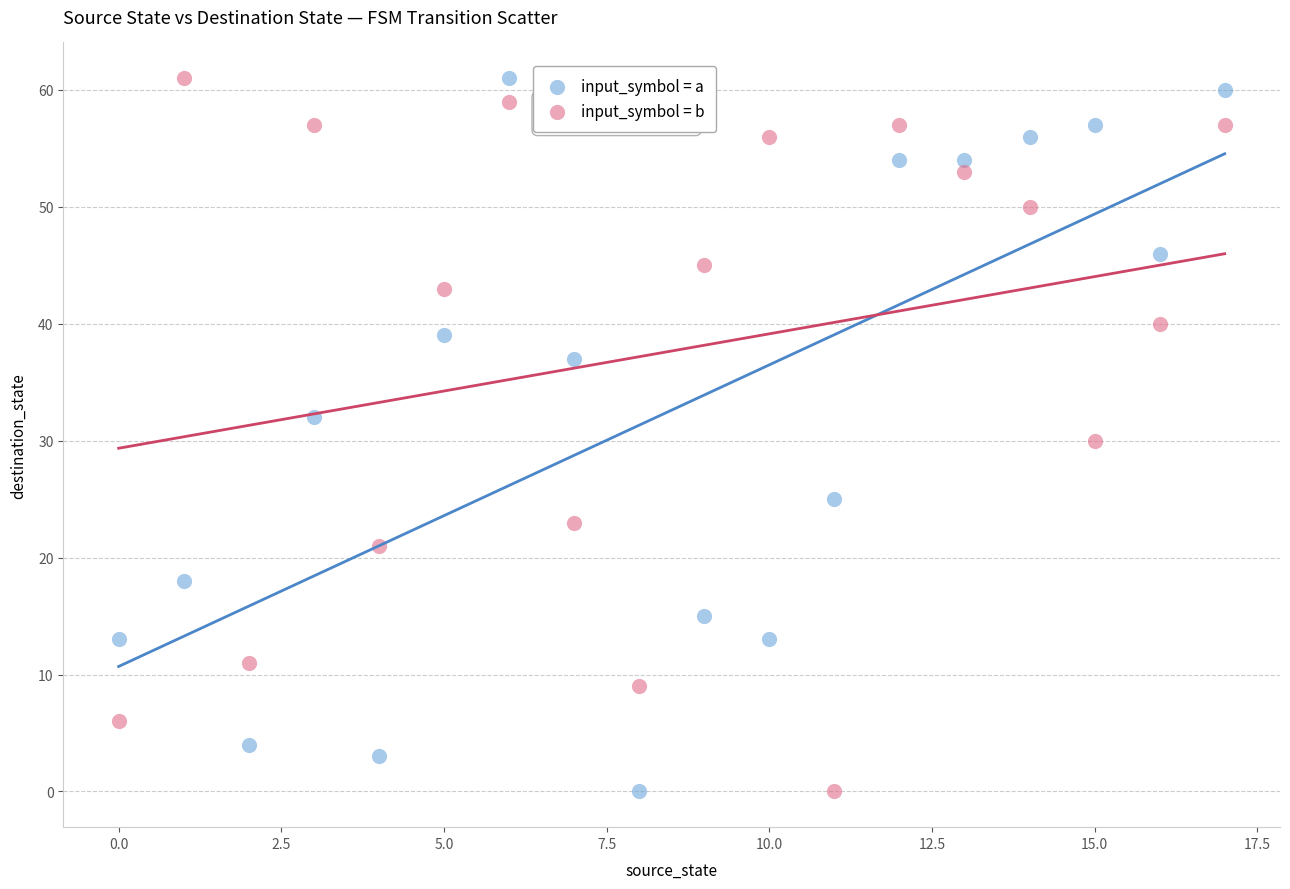

Across all data points, what is the range of Y values (max minus min)?

61